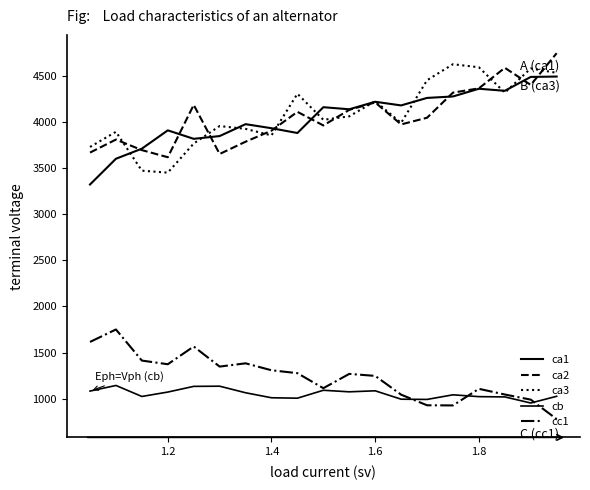

What is the lowest value of the ca1 series?

3322.2